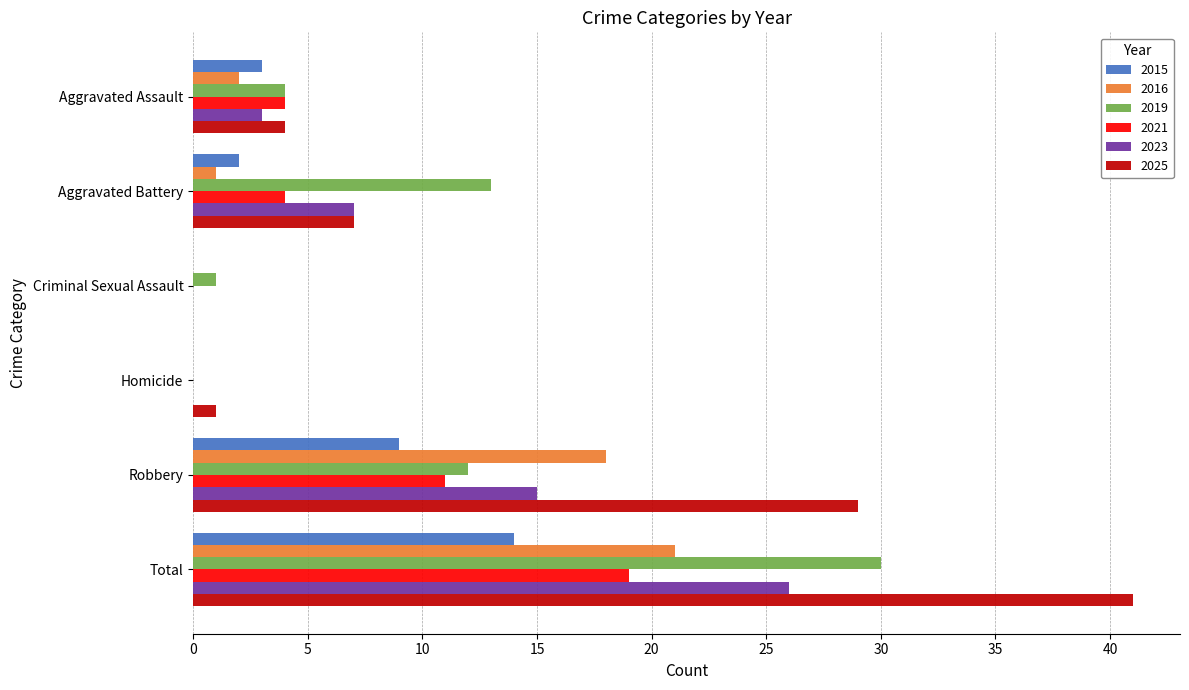

Between Criminal Sexual Assault and Robbery, which series saw the biggest shift?

2025